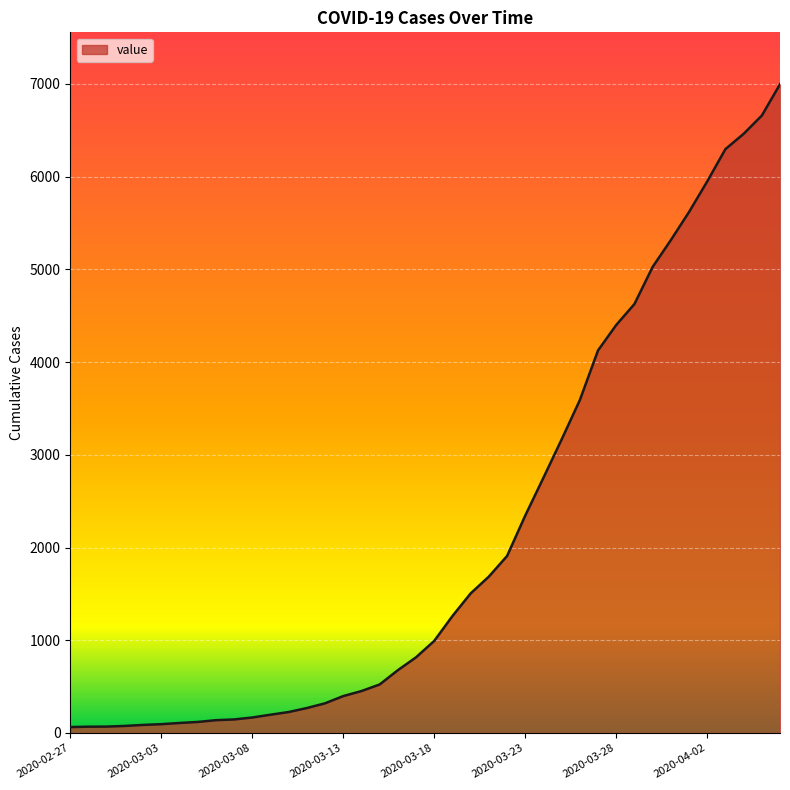

What is the difference between the maximum and minimum values?

6931